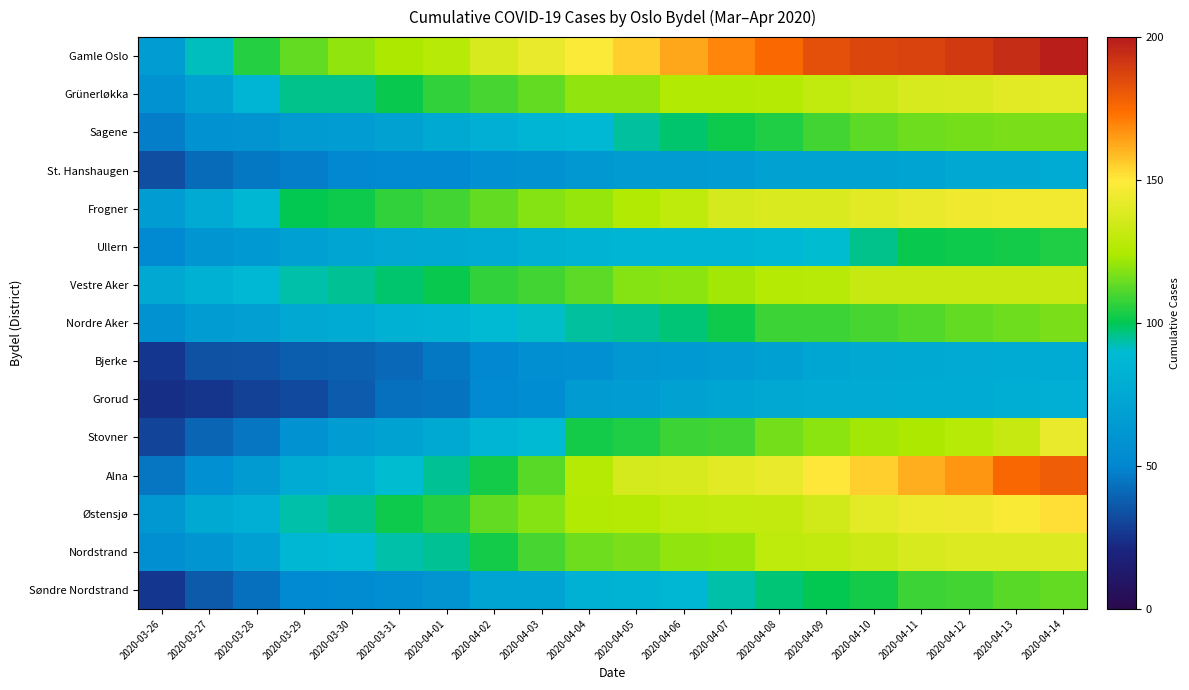

Which has a higher value, 2020-04-12 or 2020-04-11?

2020-04-12